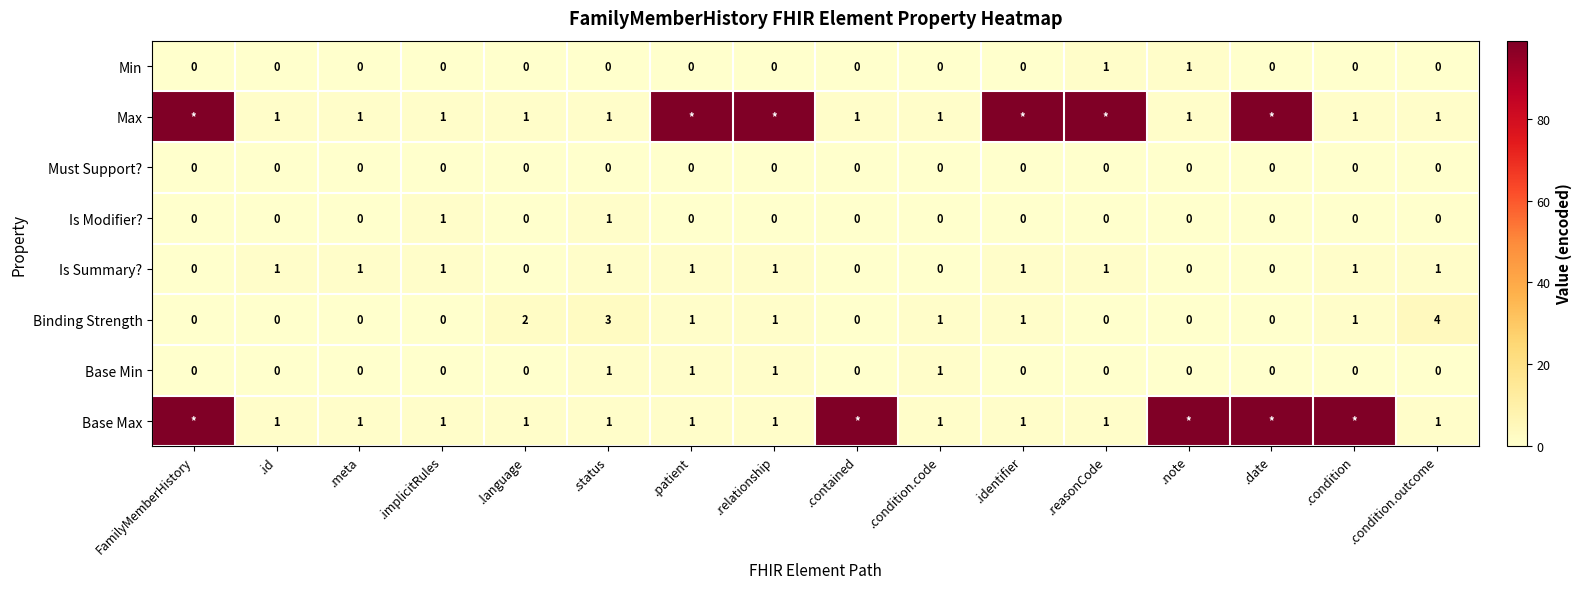

Where is Binding Strength nearest to the value 2?

.language